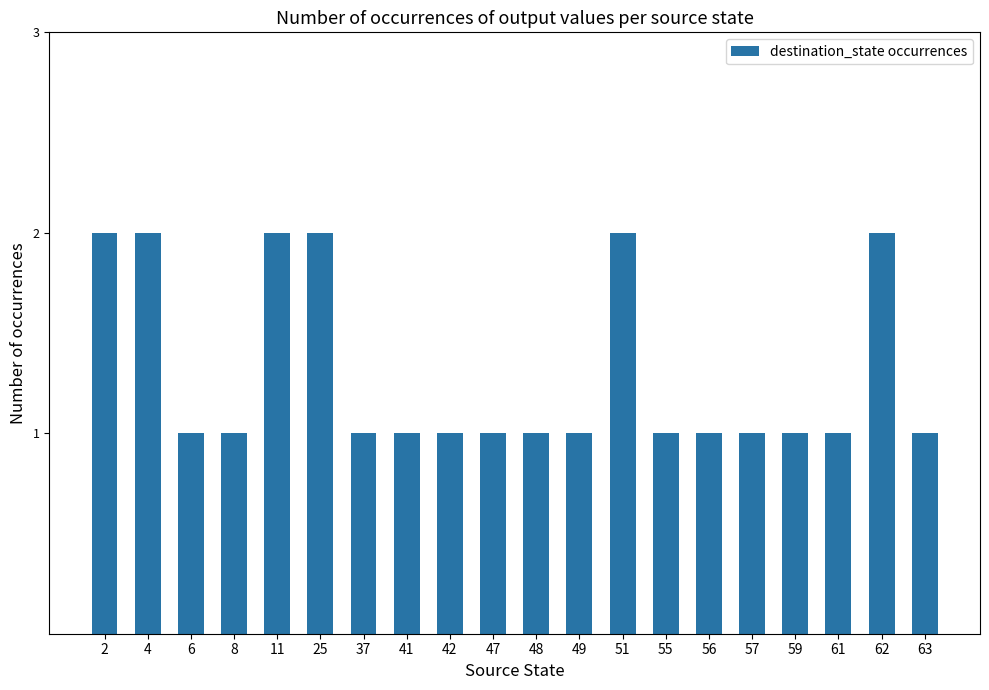

Is it true that the value at 61 is 1?

True